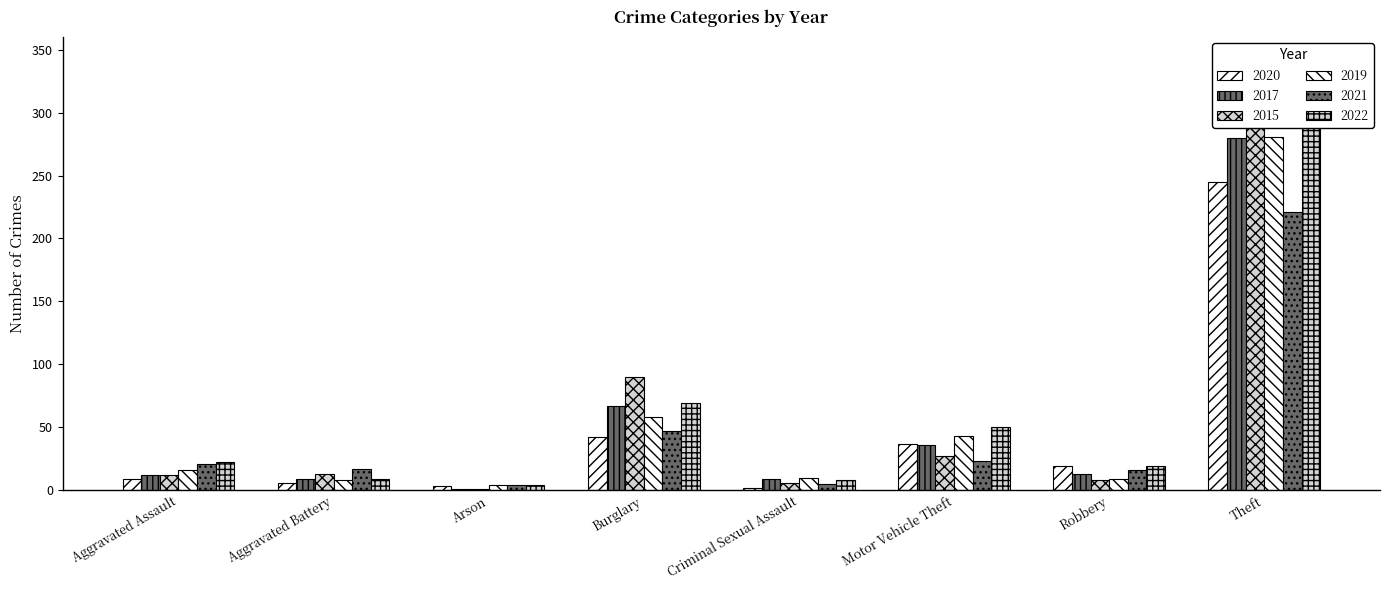

Reading left to right, extract all data points from this chart.

2020: Aggravated Assault=9	Aggravated Battery=6	Arson=3	Burglary=42	Criminal Sexual Assault=2	Motor Vehicle Theft=37	Robbery=19	Theft=245
2017: Aggravated Assault=12	Aggravated Battery=9	Arson=1	Burglary=67	Criminal Sexual Assault=9	Motor Vehicle Theft=36	Robbery=13	Theft=280
2015: Aggravated Assault=12	Aggravated Battery=13	Arson=1	Burglary=90	Criminal Sexual Assault=6	Motor Vehicle Theft=27	Robbery=8	Theft=311
2019: Aggravated Assault=16	Aggravated Battery=8	Arson=4	Burglary=58	Criminal Sexual Assault=10	Motor Vehicle Theft=43	Robbery=9	Theft=281
2021: Aggravated Assault=21	Aggravated Battery=17	Arson=4	Burglary=47	Criminal Sexual Assault=5	Motor Vehicle Theft=23	Robbery=16	Theft=221
2022: Aggravated Assault=22	Aggravated Battery=9	Arson=4	Burglary=69	Criminal Sexual Assault=8	Motor Vehicle Theft=50	Robbery=19	Theft=313